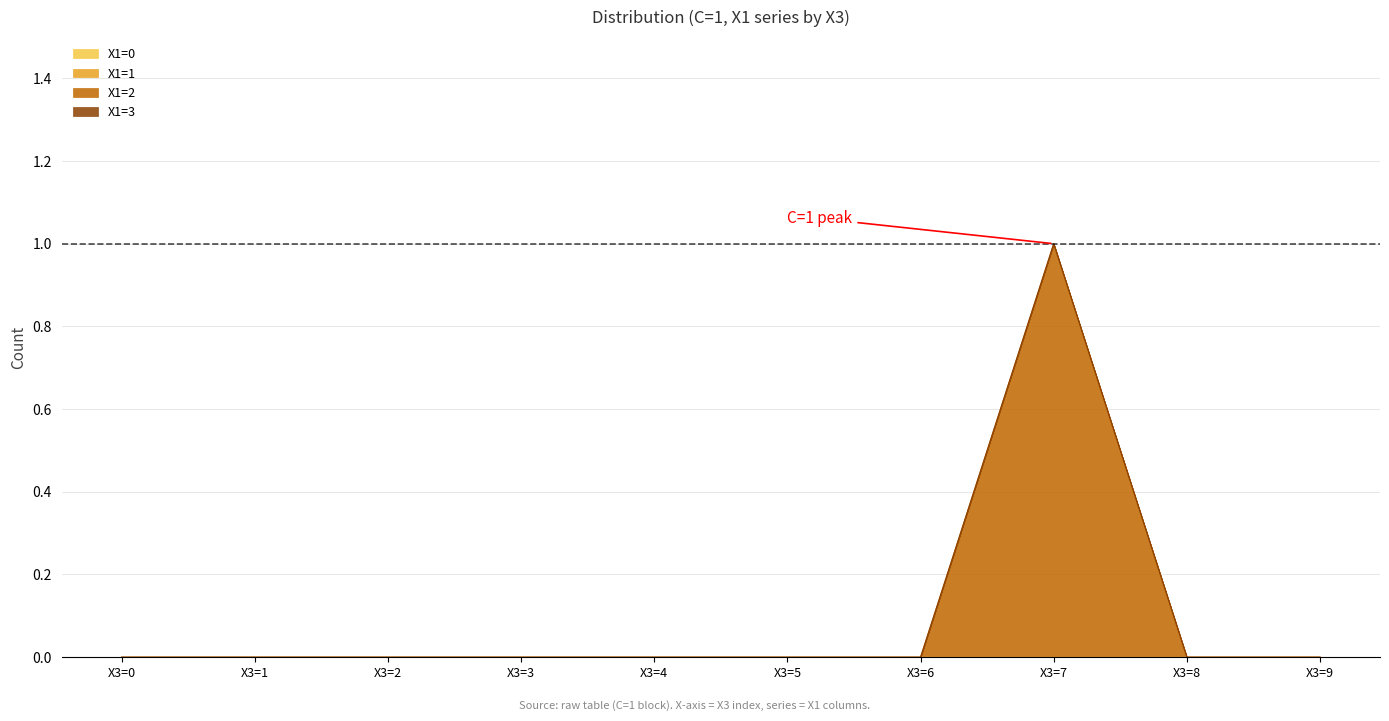

At how many categories does at least one series exceed 0?

1